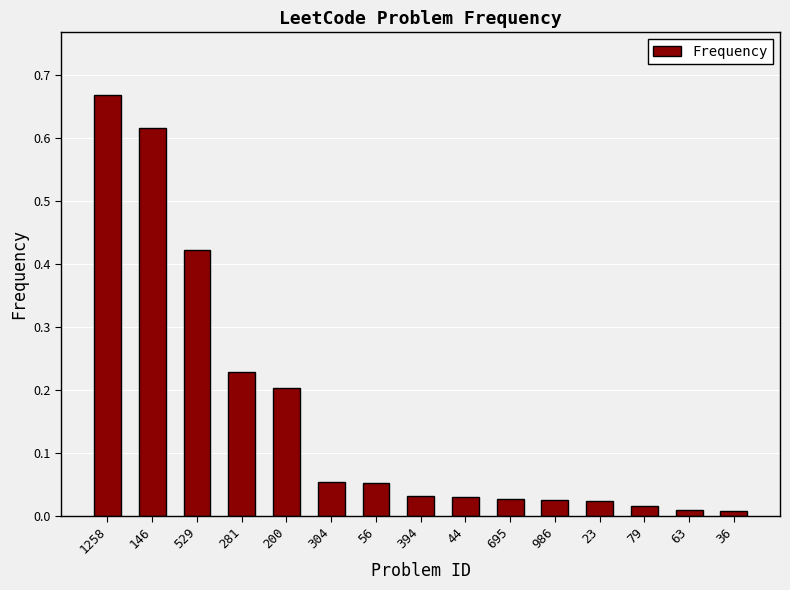

Does the chart contain stacked bars?

No